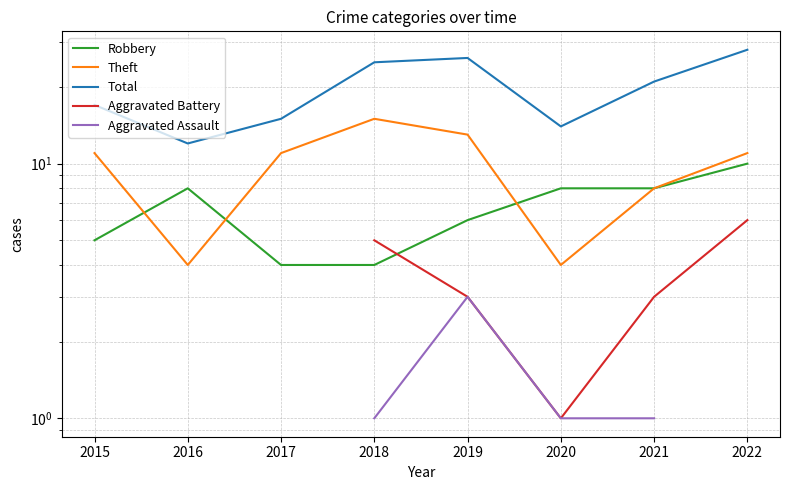

What is the greatest value displayed?

28.0